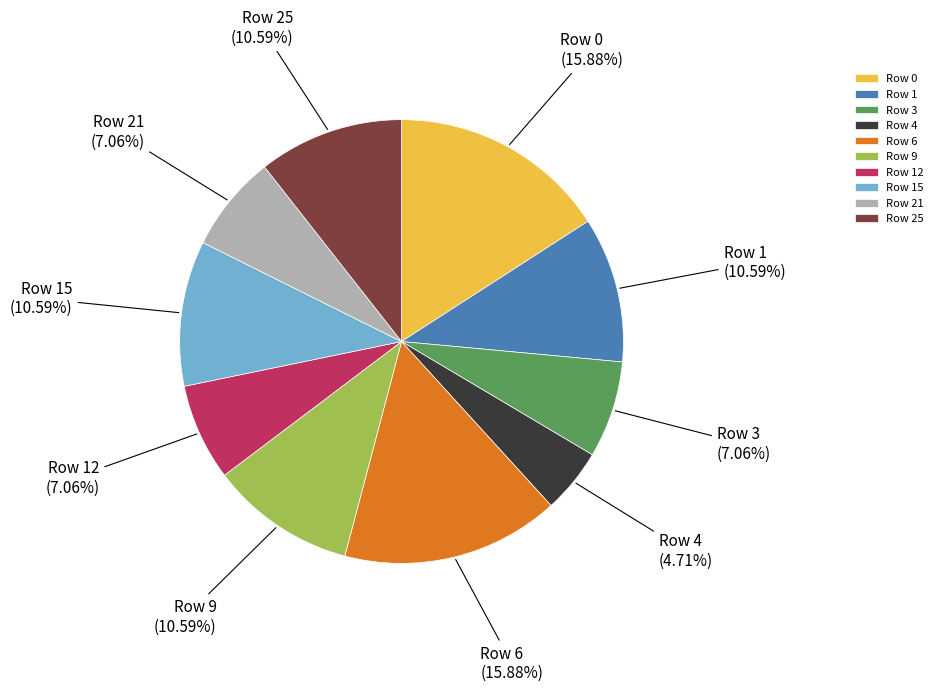

Approximately how many times larger is the value at Row 4 compared to Row 21?

0.7